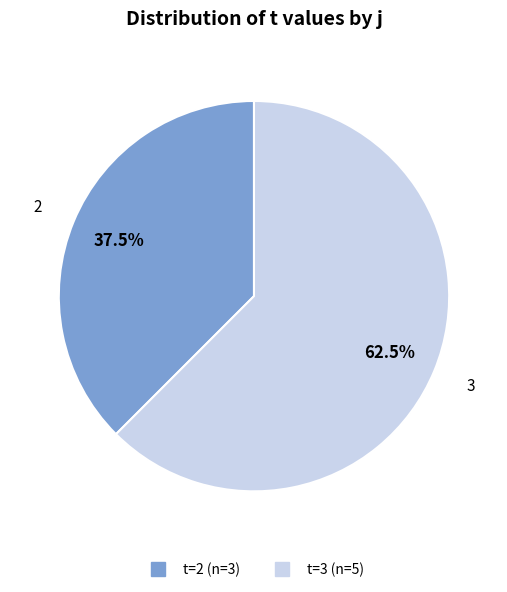

Is there any slice that represents more than half of the pie?

Yes